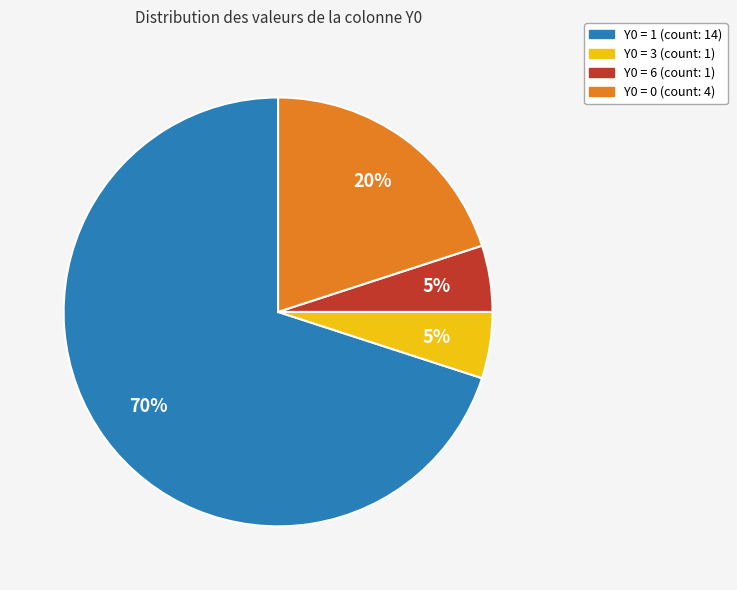

To the nearest percent, what is the average slice percentage?

25%